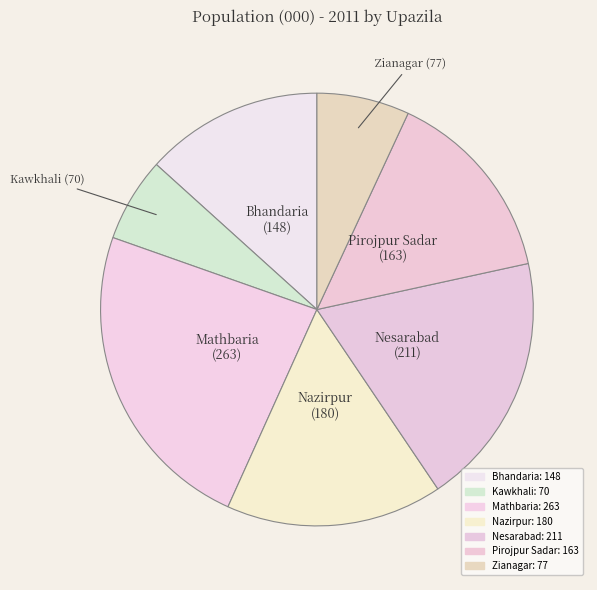

Does Pirojpur Sadar account for over 50% of the chart?

No